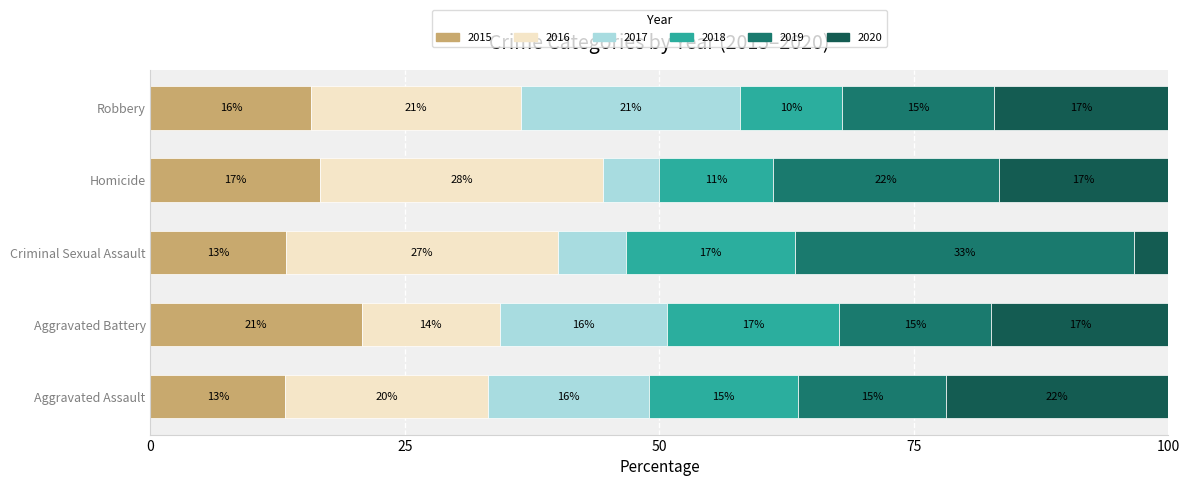

What are all the series names shown in the legend?

2015, 2016, 2017, 2018, 2019, 2020